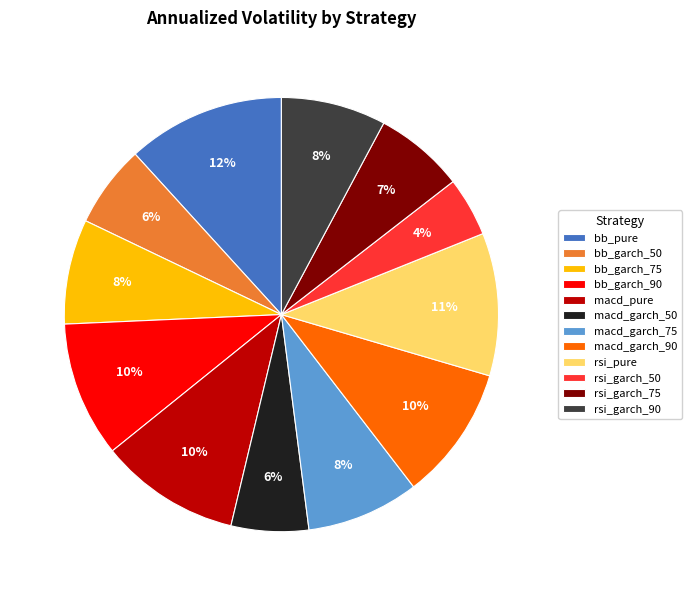

True or false: macd_garch_50 accounts for 1% of the total.

False